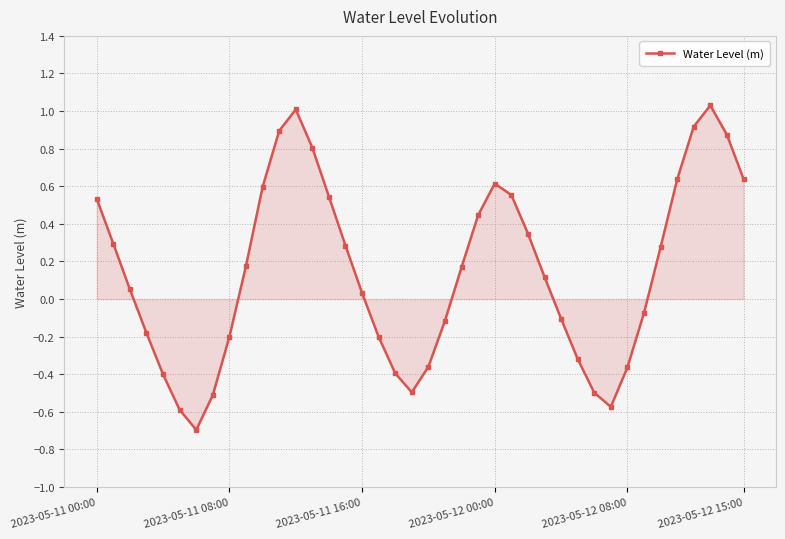

How many points are lower than both their immediate neighbors (excluding endpoints)?

3